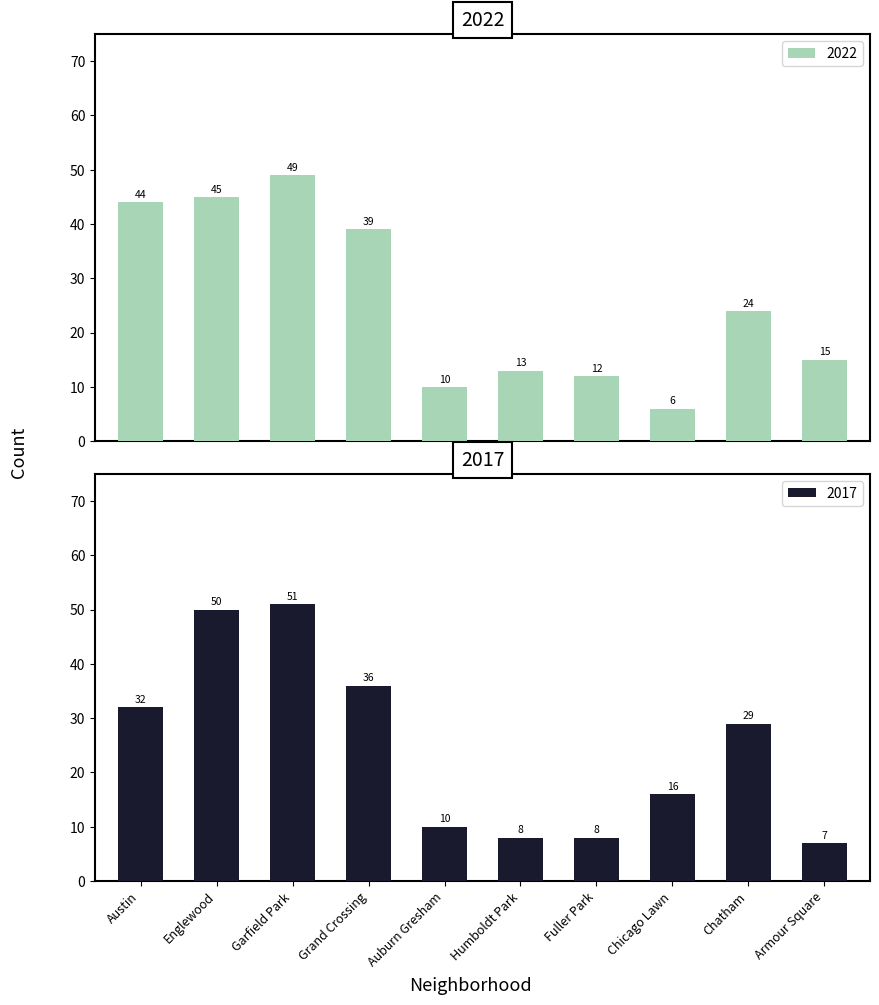

Between Grand Crossing and Chicago Lawn, which is larger?

Grand Crossing